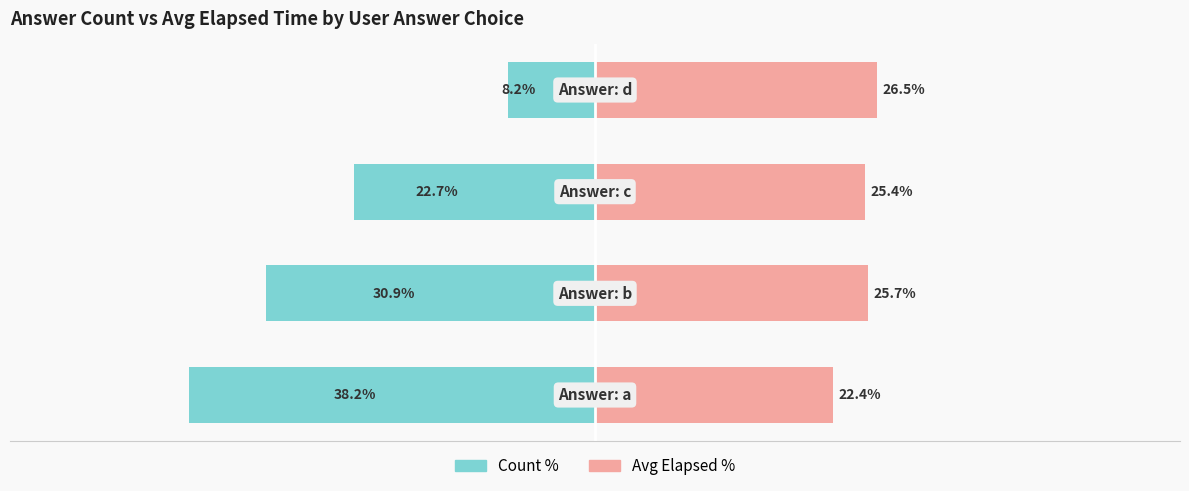

Reading right to left, what are all the values shown in this chart?

Count %: 0=-8.2	−20=-22.7	−40=-30.9	−60=-38.2
Avg Elapsed %: 0=26.5	−20=25.4	−40=25.7	−60=22.4